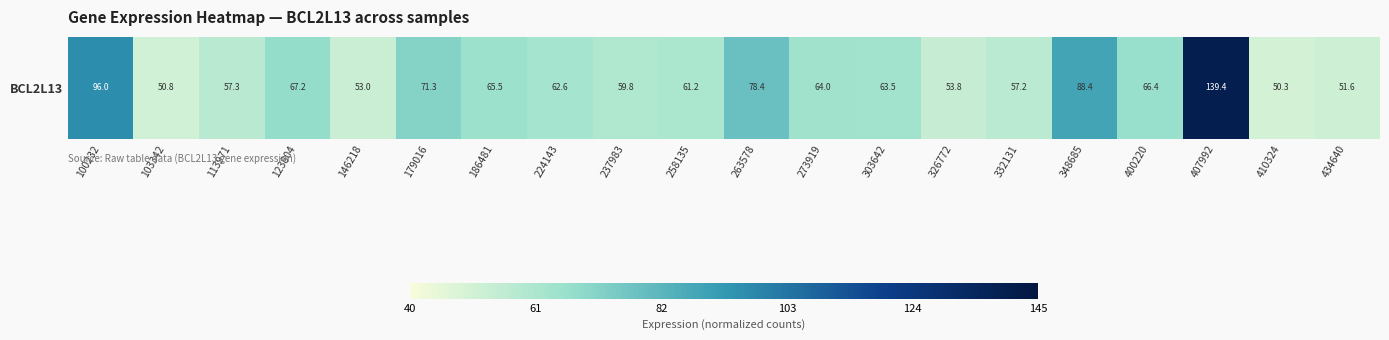

Between 113971 and 348685, which is larger?

348685